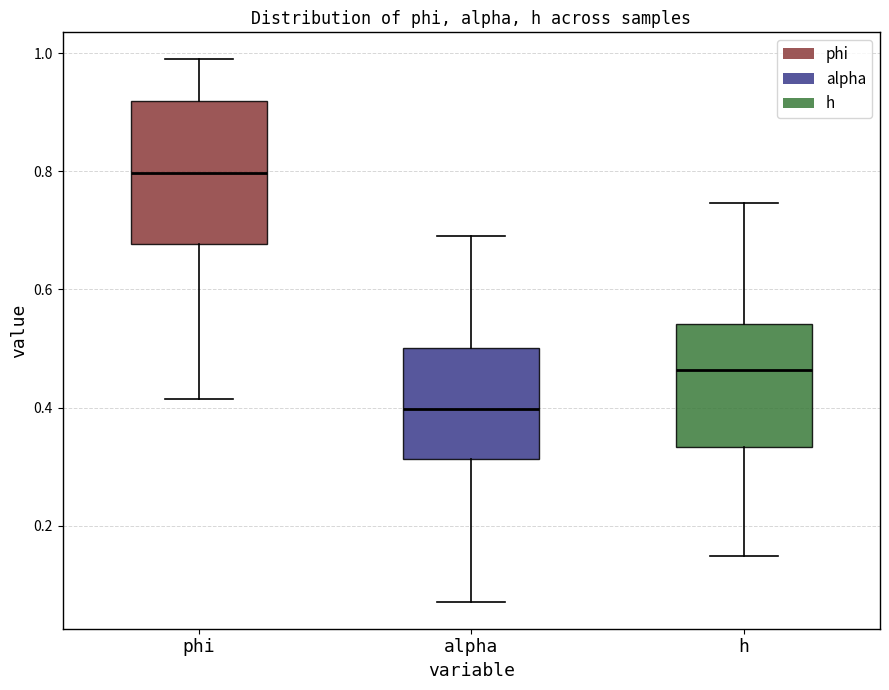

Where does the lower whisker of the box for h end on the y-axis? The values are not printed on the chart, so give them approximately, as read against the axis.

0.14